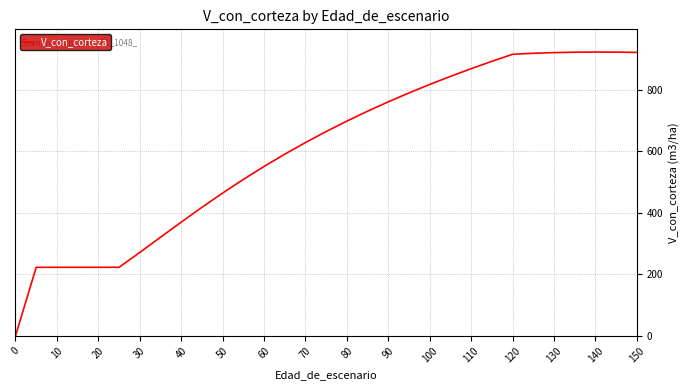

What is the difference between the maximum and second lowest values?

699.3